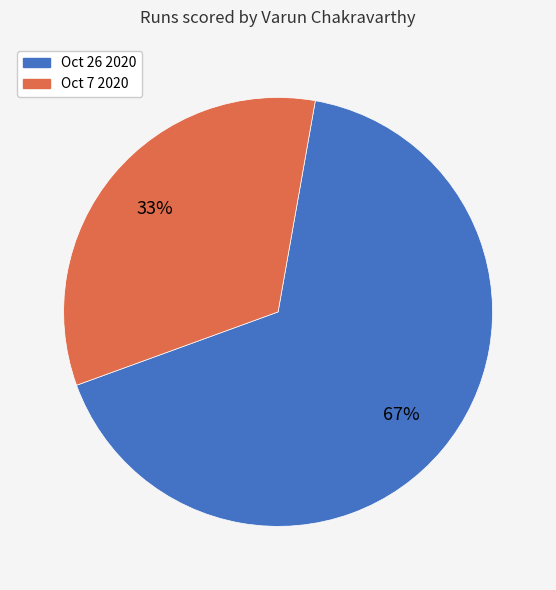

What is the ratio of the value at Oct 26 2020 to the value at Oct 7 2020?

2.0